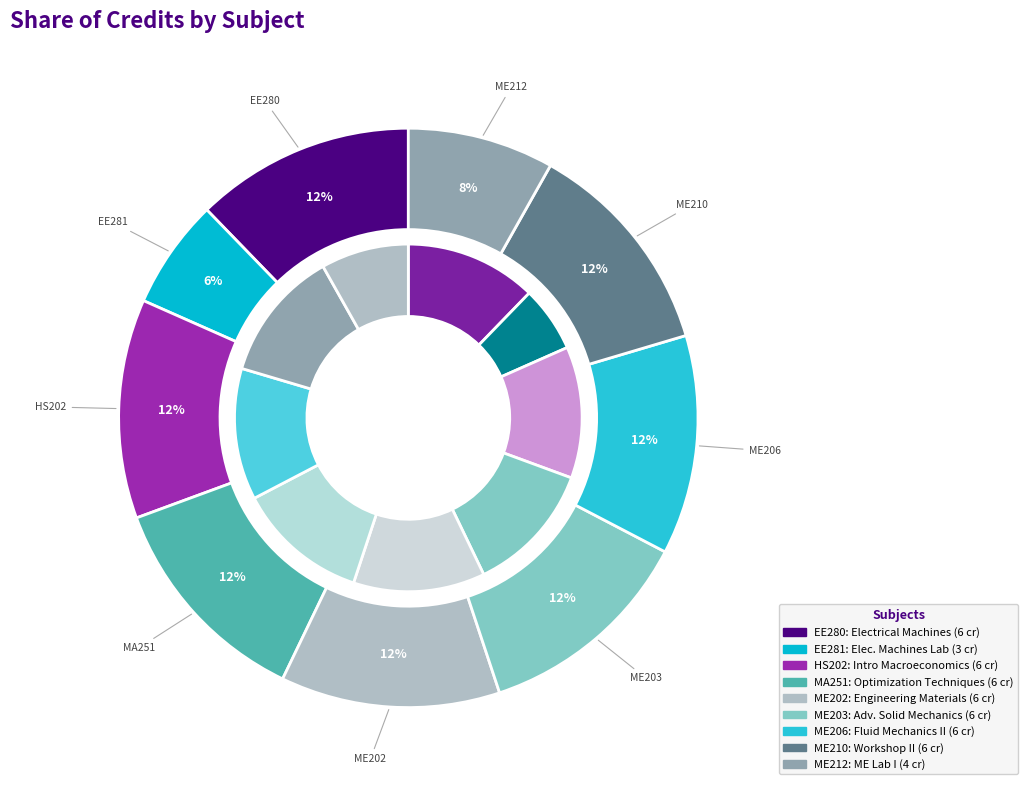

Between ME206 and HS202, which is larger?

ME206